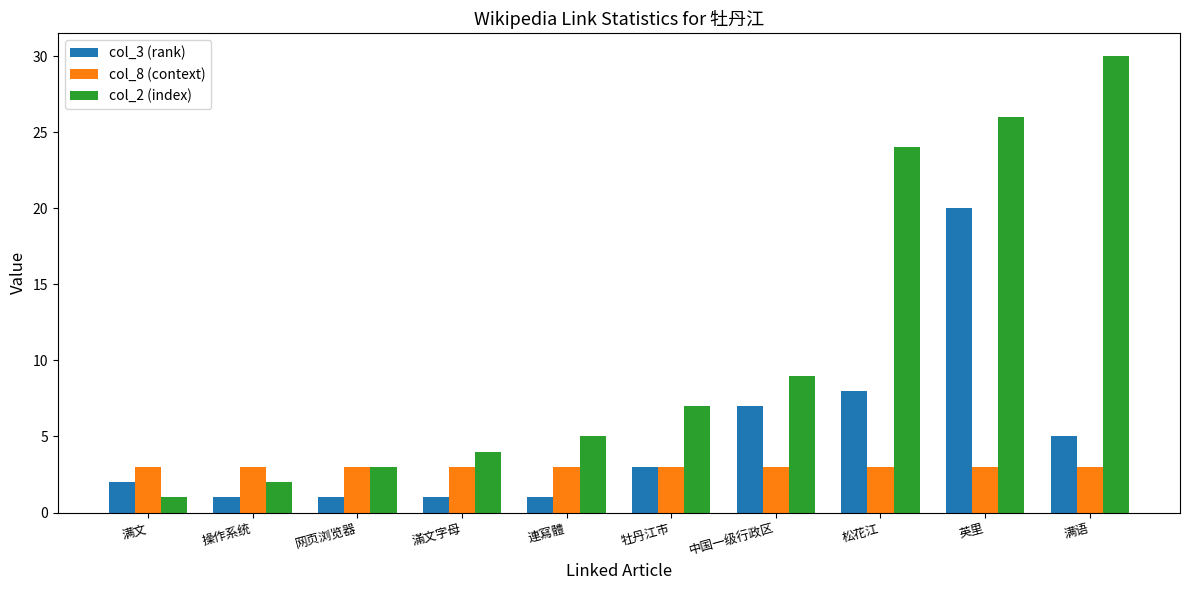

What is the label of the 7th bar from the left?

中国一级行政区